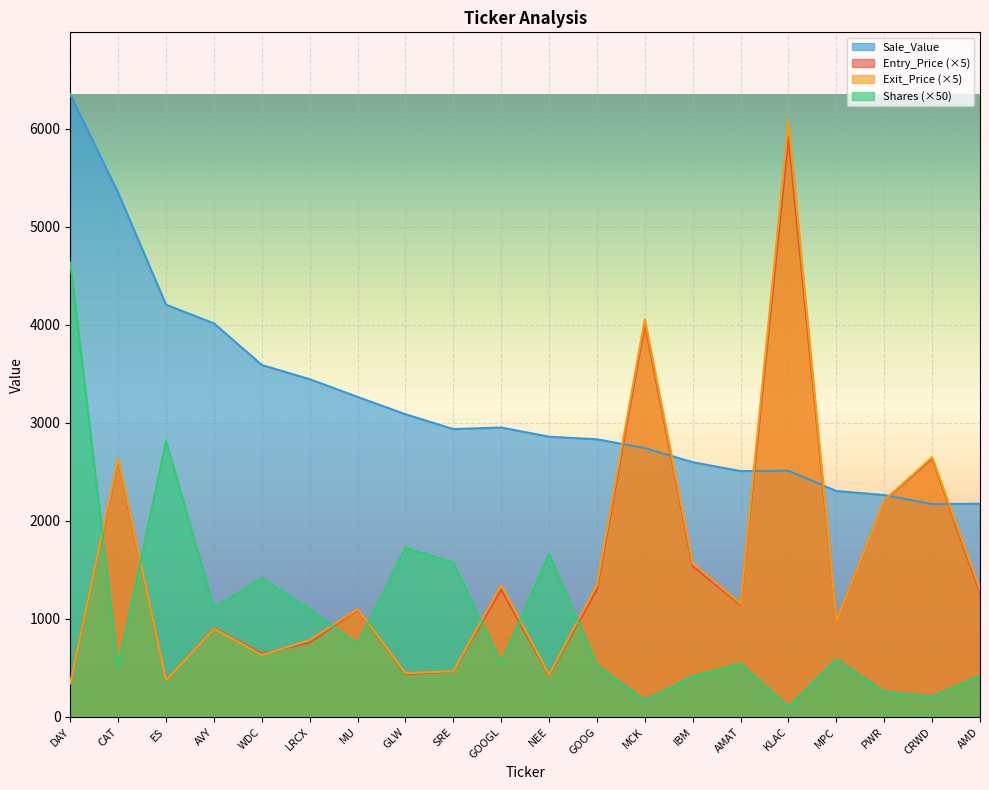

What is the difference between the second highest and minimum values in the Shares series?

2710.5